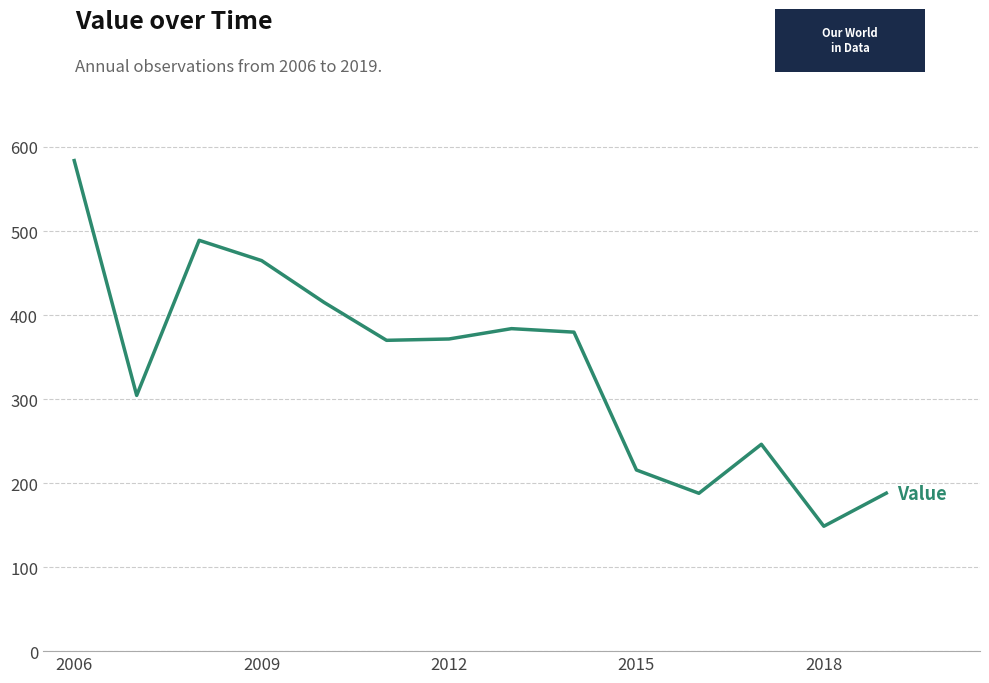

What is the greatest value displayed?

583.8